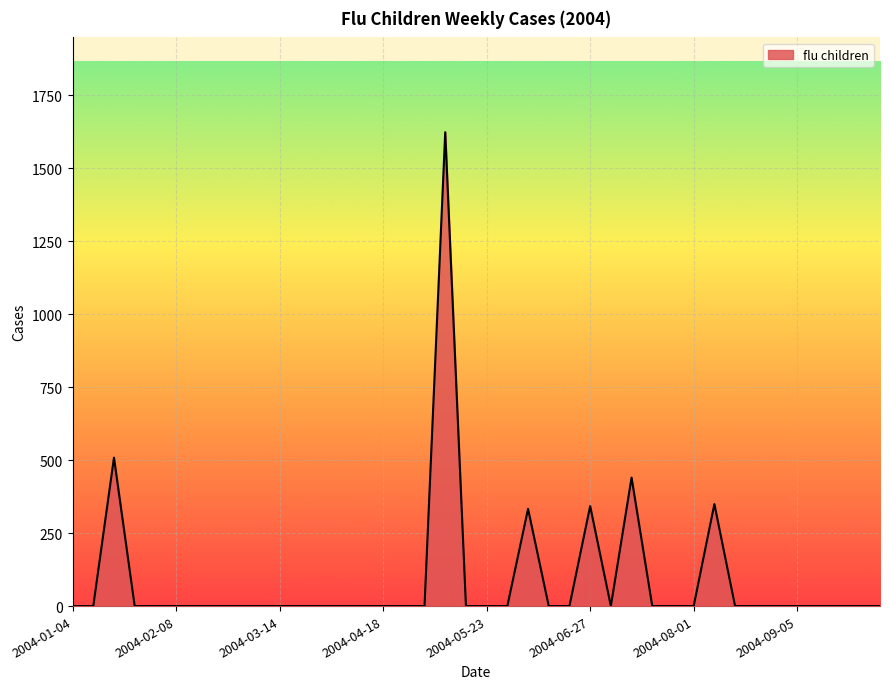

What is the difference between the maximum and minimum values?

1623.7